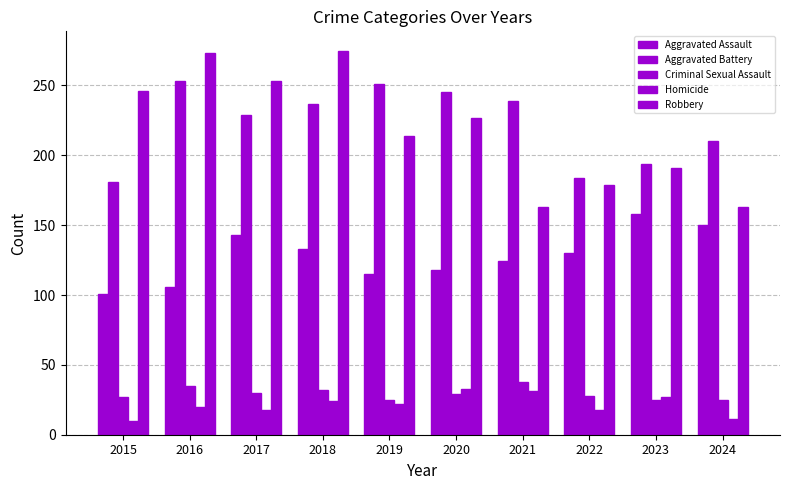

How many values in the Aggravated Battery series are below 237?

5